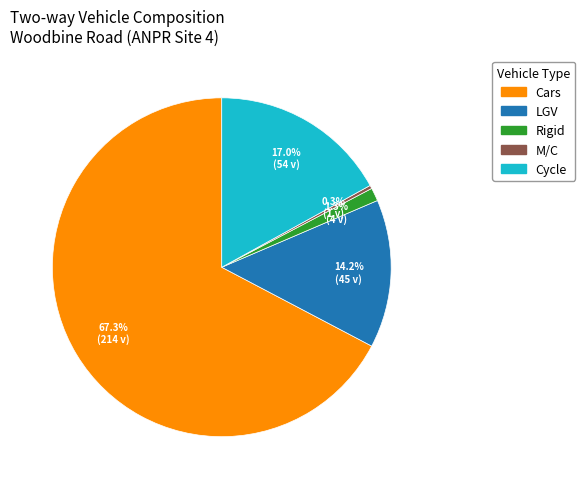

Is there any slice that represents more than half of the pie?

Yes